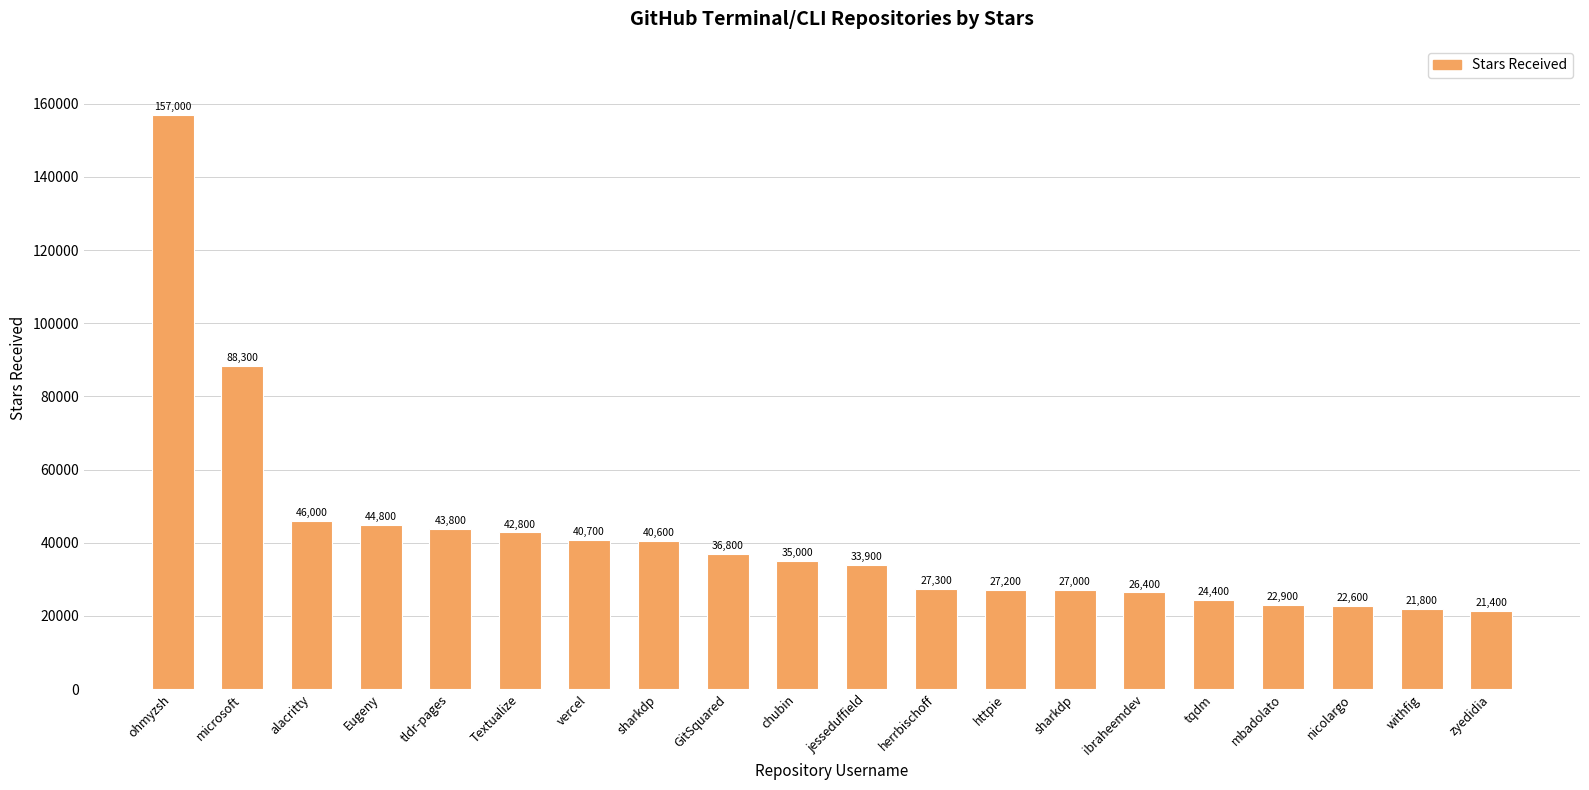

How many data points are less than 35000?

10